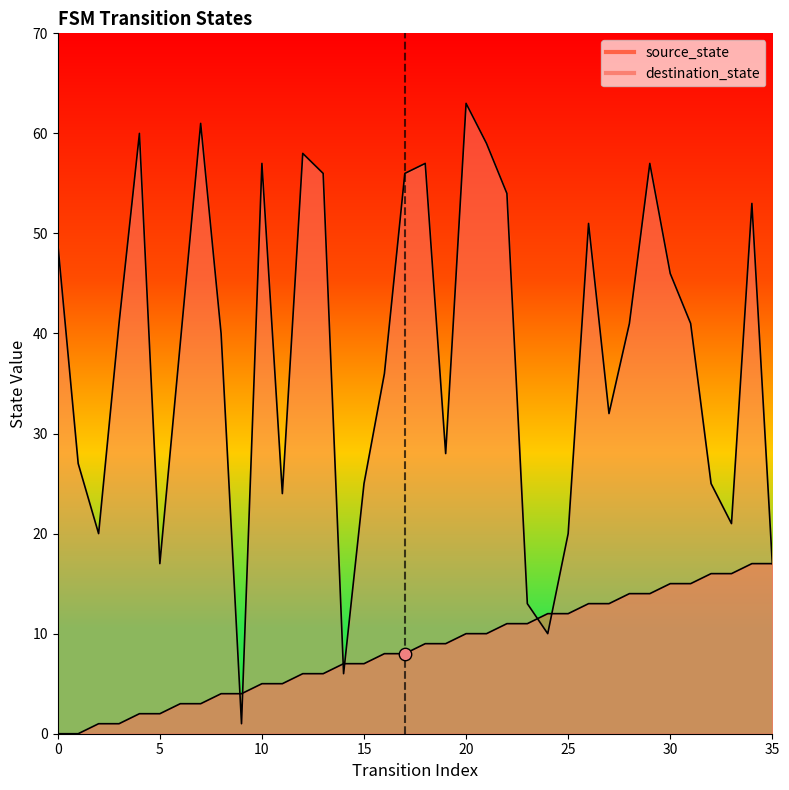

At which category is the sum across all series the highest?

20